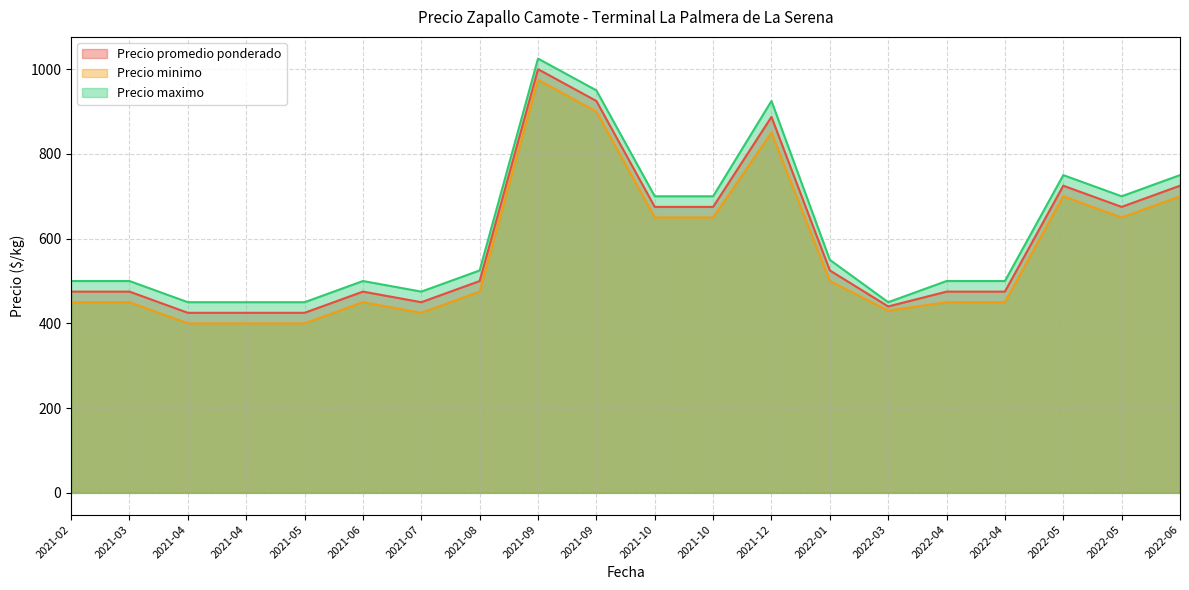

What is the difference between the maximum and minimum values in the Precio promedio ponderado series?

575.0